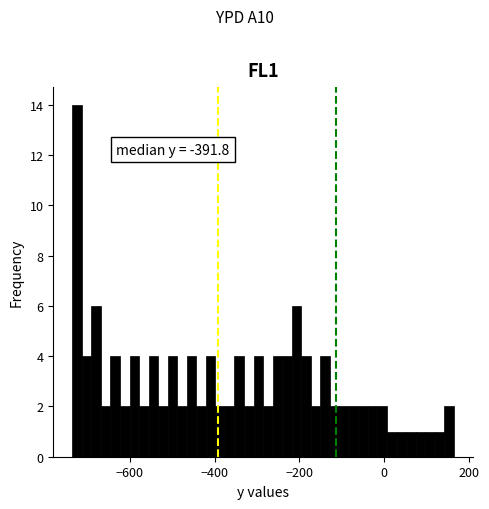

Read against the x-axis, roughly where is the centre of the tallest bar?

-720